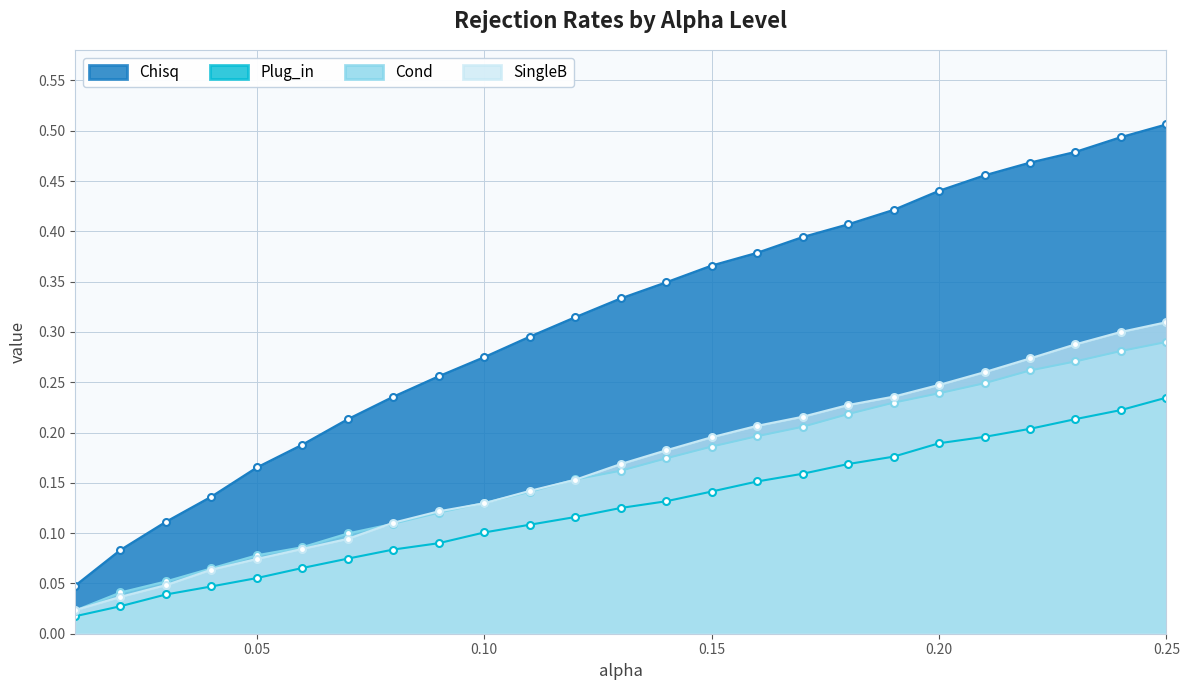

How many lines are shown in the chart?

4